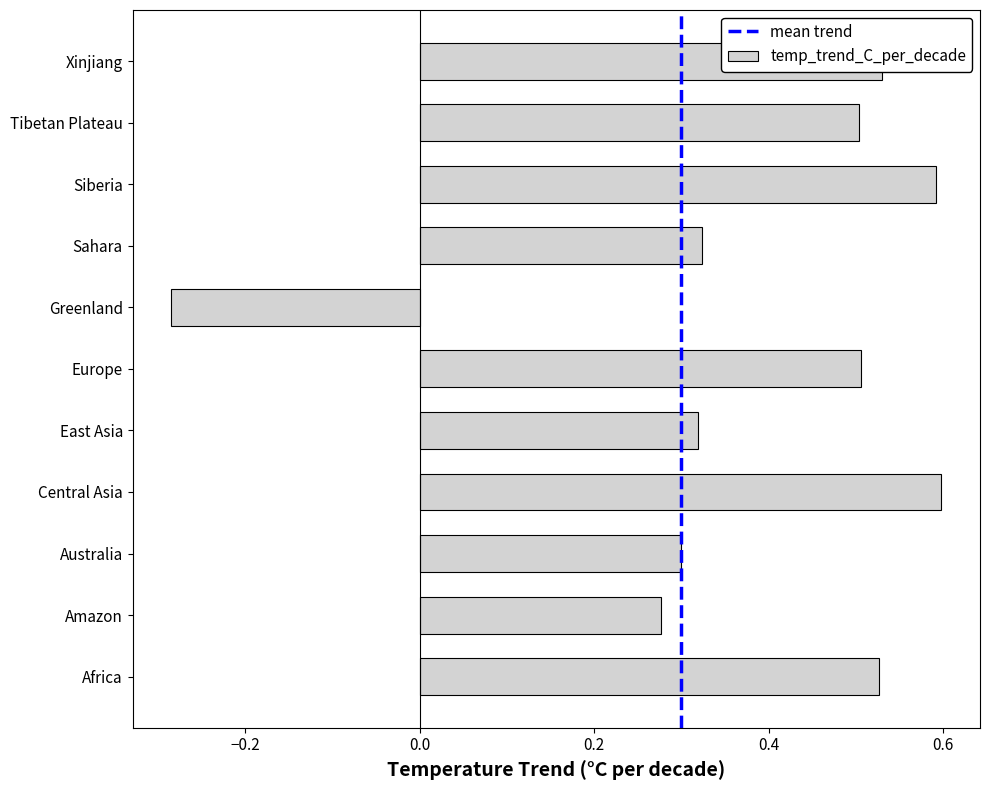

At which category does the chart reach its minimum across all series?

Greenland